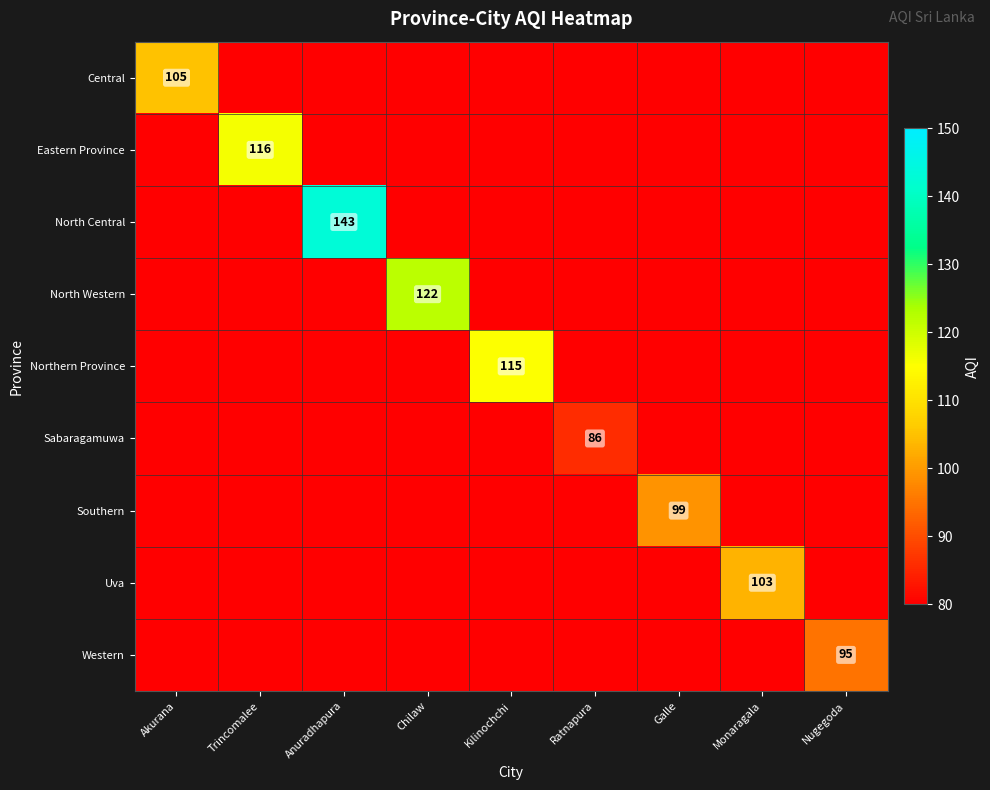

True or false: Sabaragamuwa has a value of 152 at Ratnapura.

False